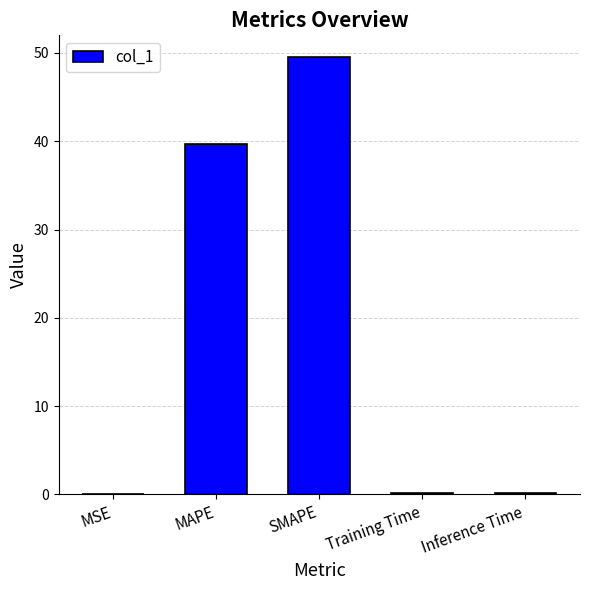

What is the maximum value shown in the chart?

49.5